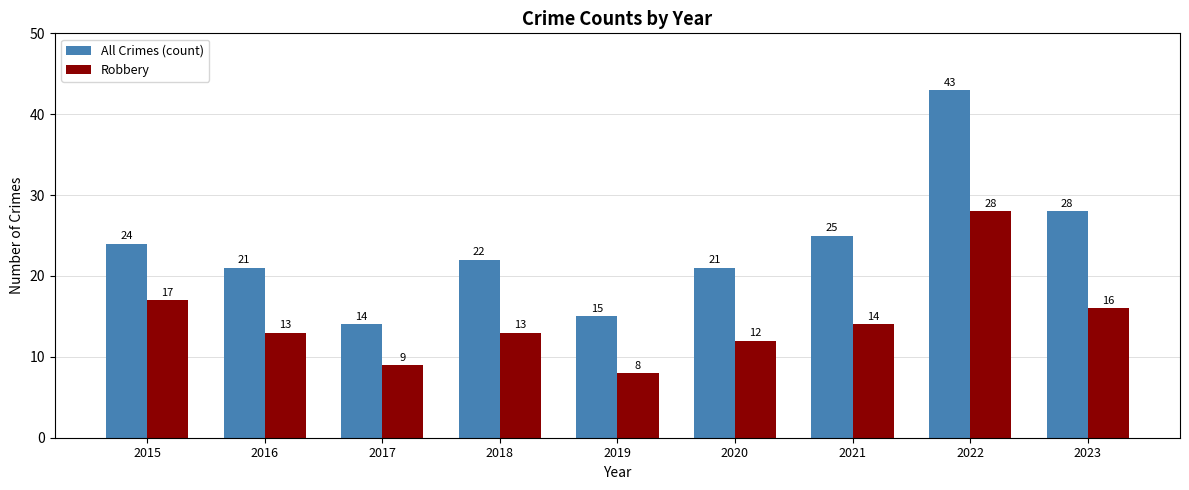

At 2023, list the series in order from smallest to largest.

Robbery, All Crimes (count)